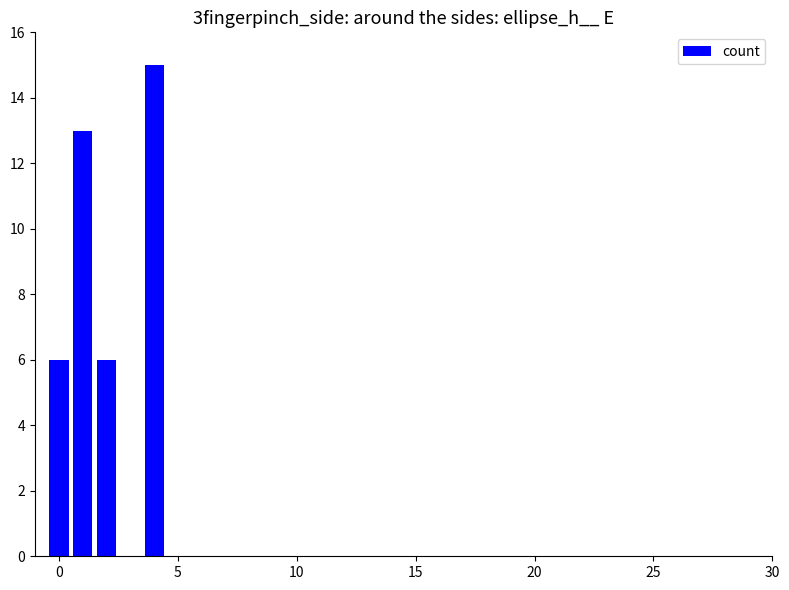

What is the greatest value displayed?

15